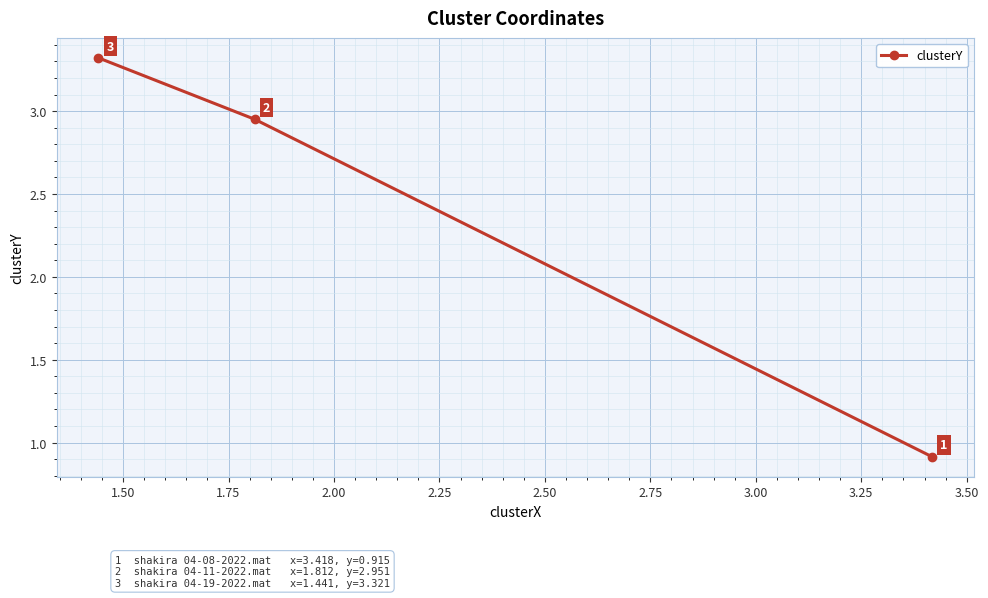

How many lines are shown in the chart?

1